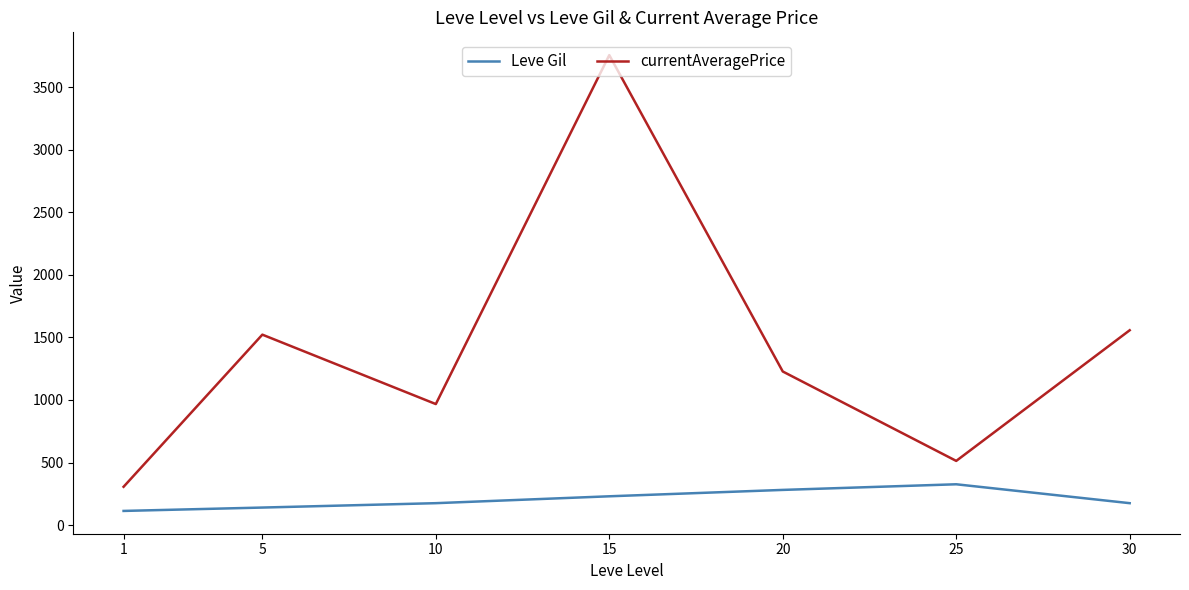

List the series in order of their peak value, highest first.

currentAveragePrice, Leve Gil